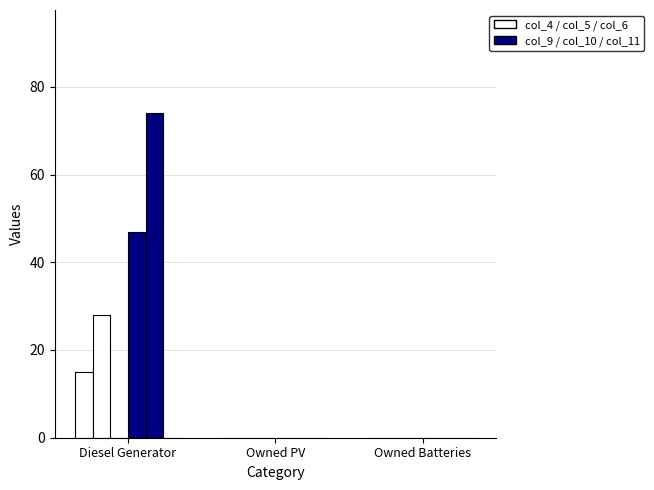

Count the number of categories in the chart.

3